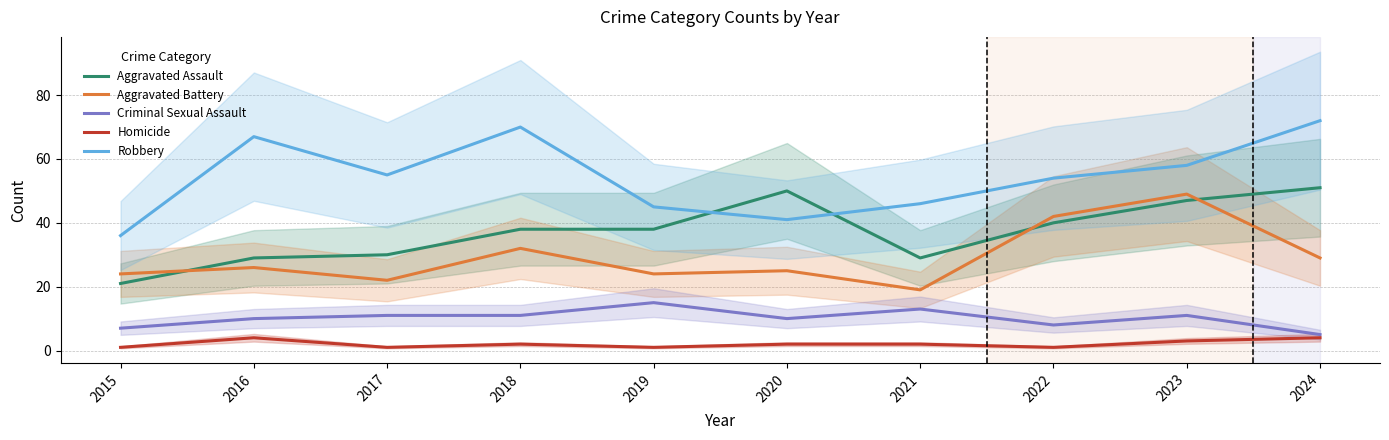

What is the total value across all series at 2020?

128